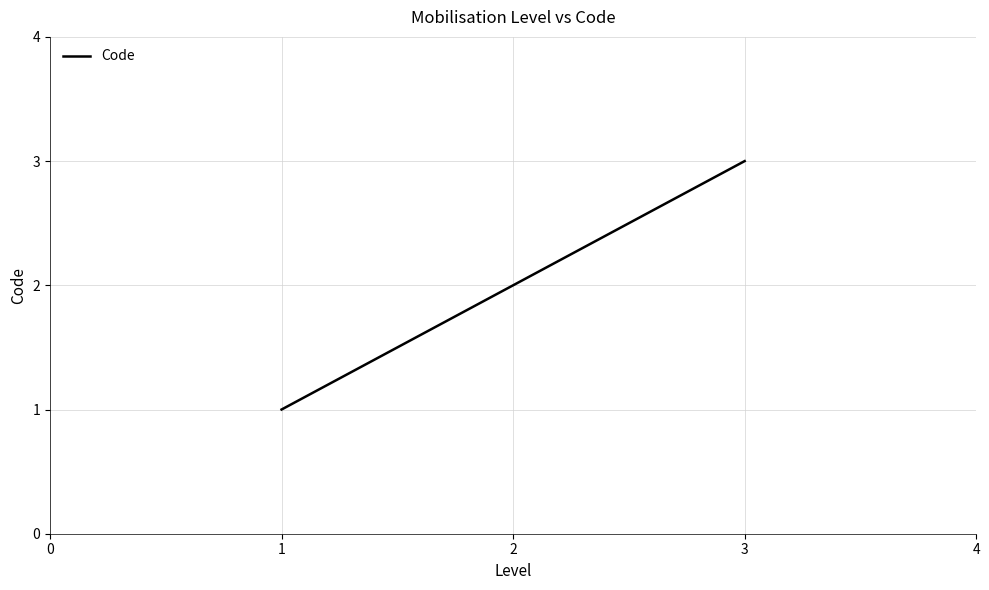

List the labels in order of value, largest first.

3, 2, 1